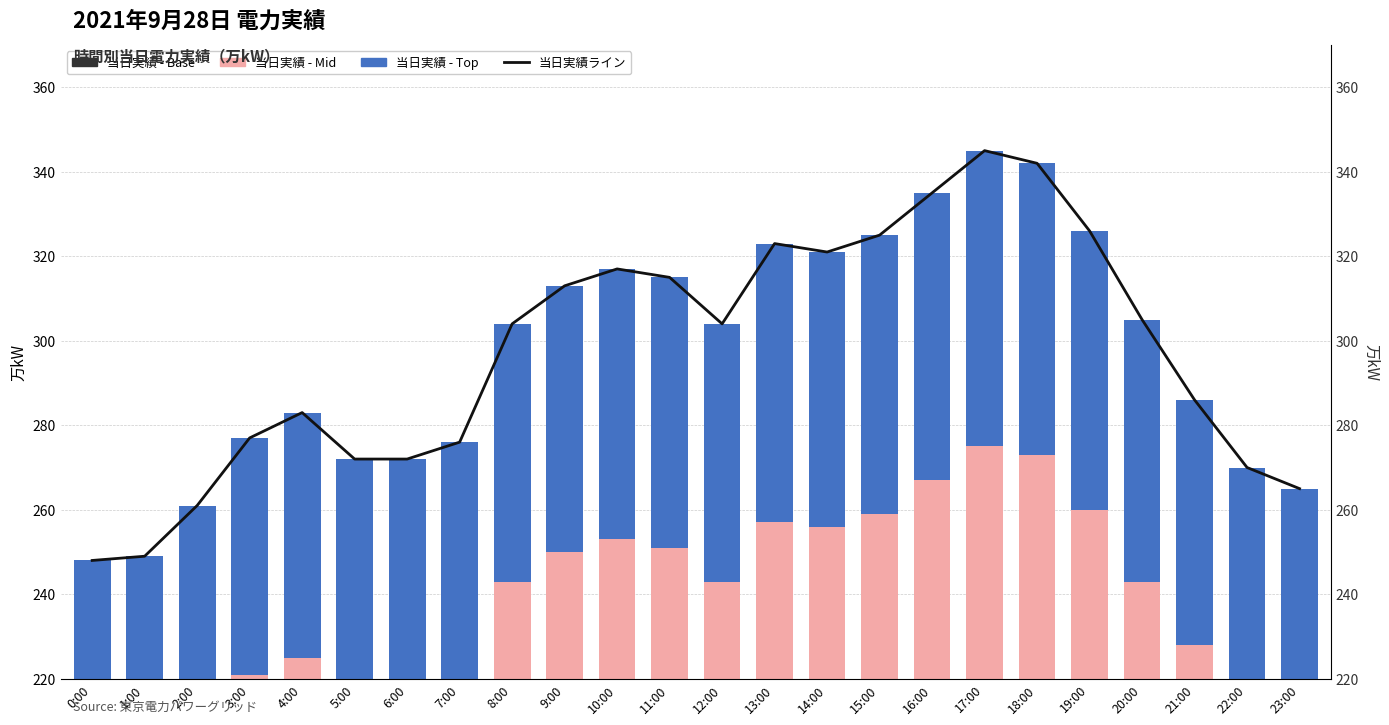

Rank the series by their maximum value, from highest to lowest.

当日実績ライン, 当日実績(万kW) - Base, 当日実績(万kW) - Mid, 当日実績(万kW) - Top